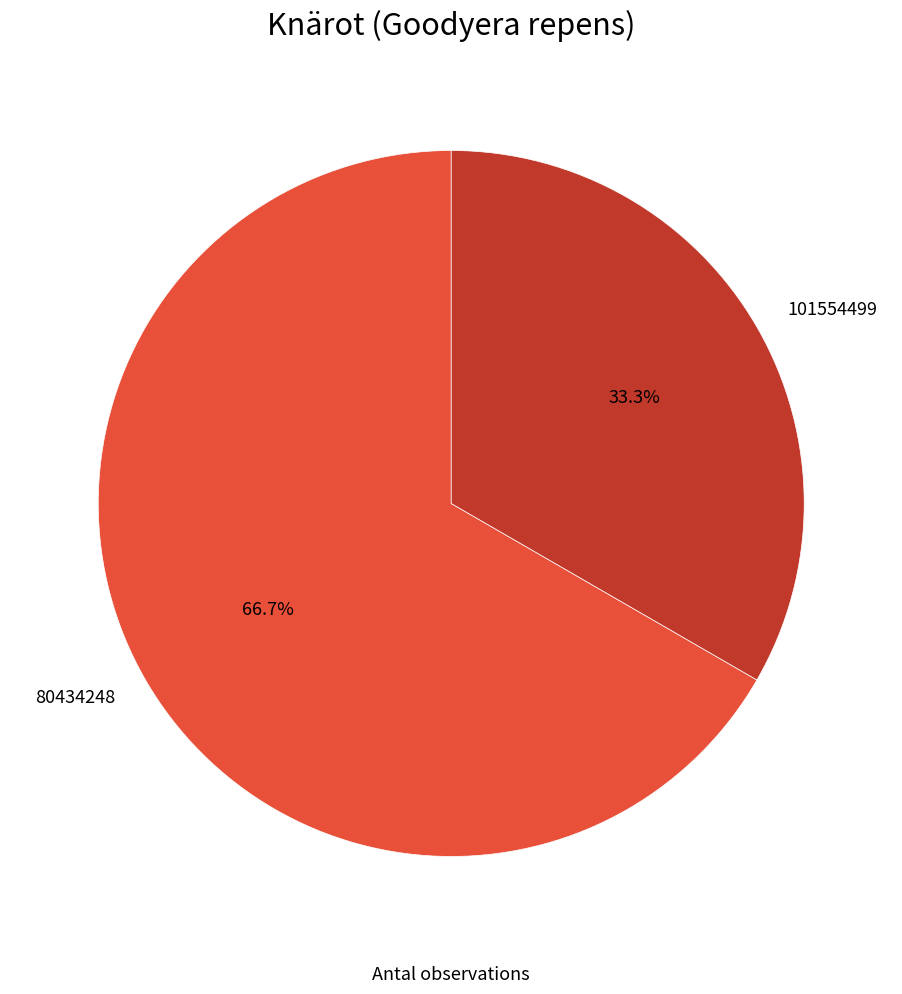

What percentage is NOT represented by 101554499?

66.7%